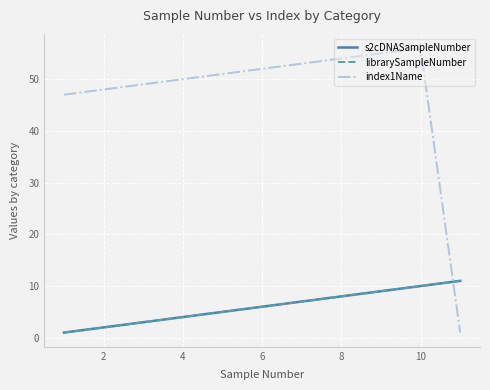

Does the chart display data point markers on the line(s)?

No